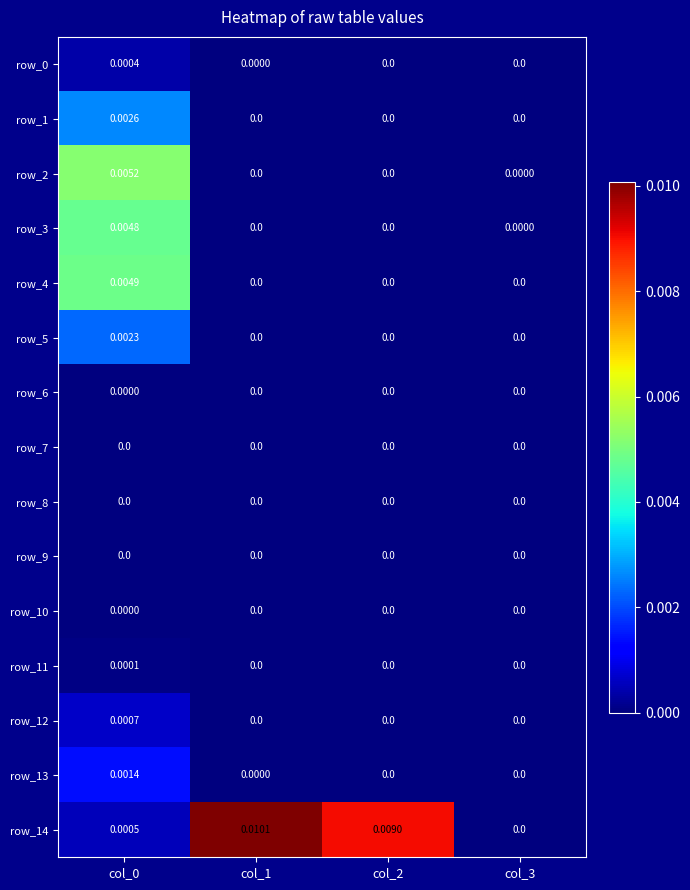

At col_3, list the series in order from smallest to largest.

row_0, row_1, row_4, row_5, row_6, row_7, row_8, row_9, row_10, row_11, row_12, row_13, row_14, row_3, row_2